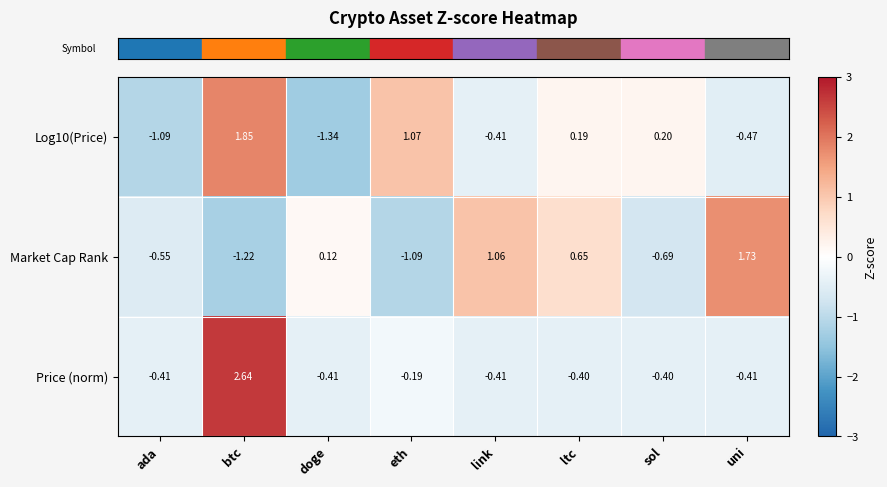

Which series has the largest range (max minus min)?

Log10(Price)